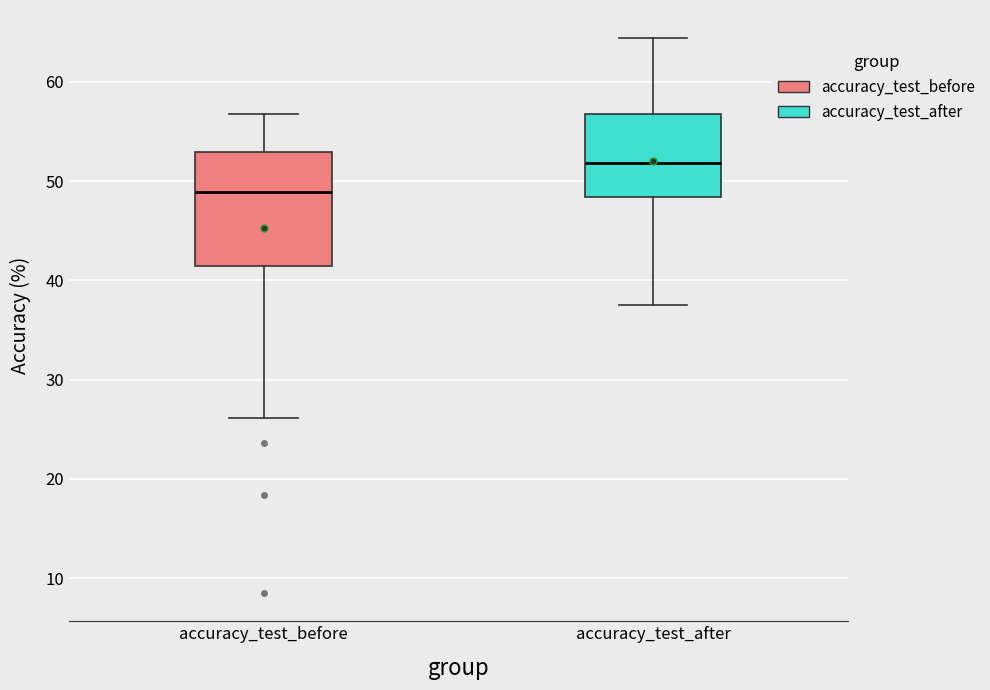

Reading left to right, read every box against the y-axis: the position of its median line, the range the box covers, and the ends of its whiskers. The values are not printed on the chart, so give them approximately, as read against the axis.

accuracy_test_before: median 49, box 41 to 53, whiskers 26 to 57
accuracy_test_after: median 52, box 48 to 57, whiskers 38 to 64